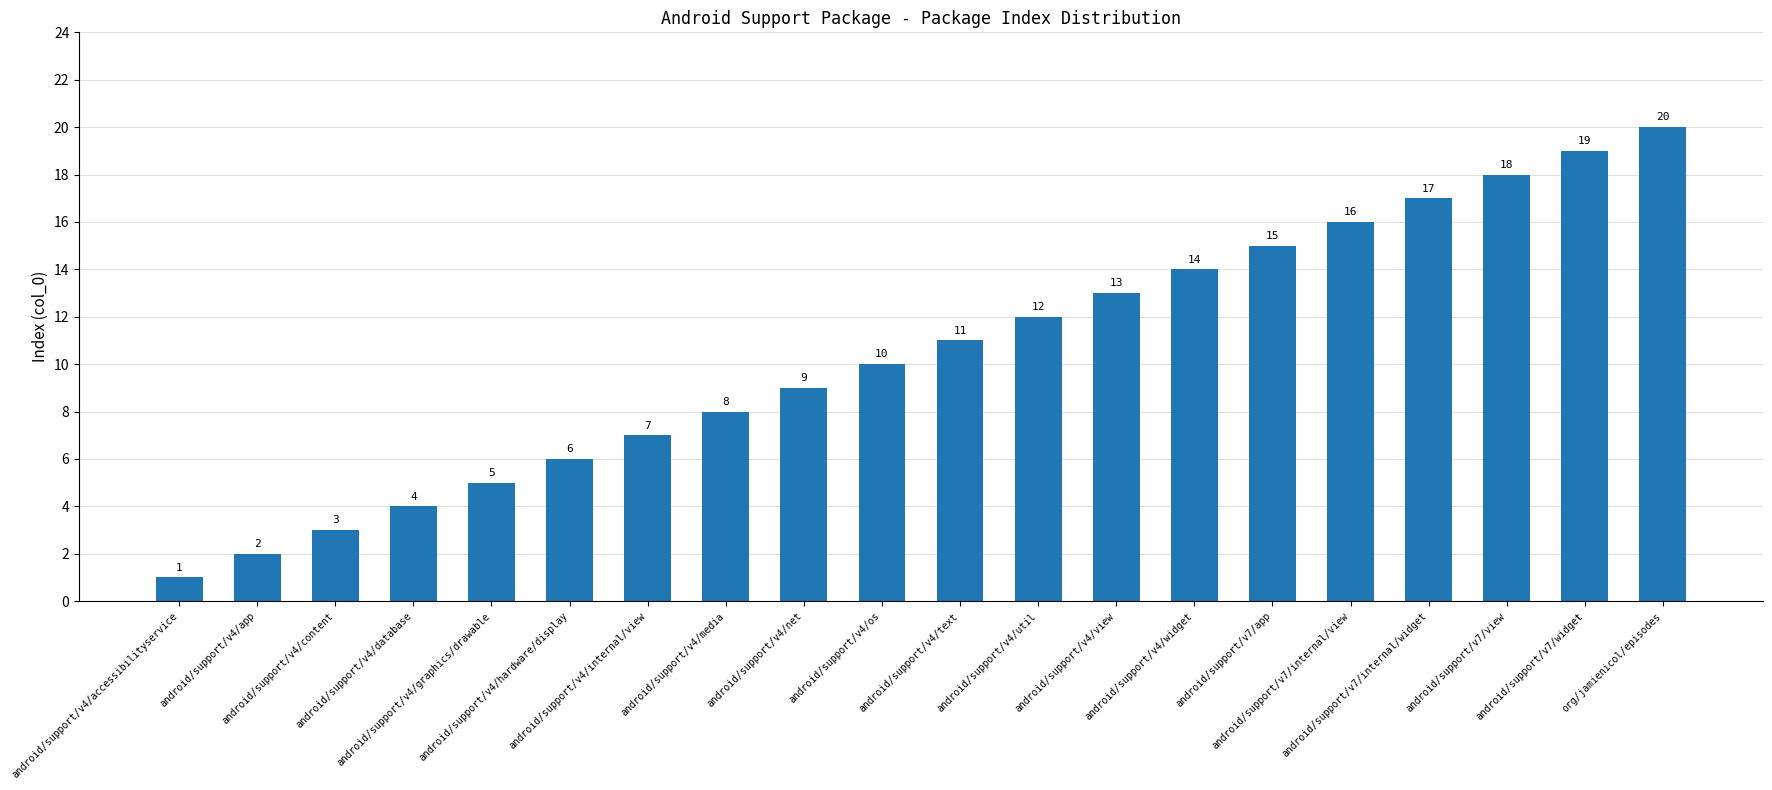

What is the difference between the values at android/support/v7/internal/widget and android/support/v7/internal/view?

1